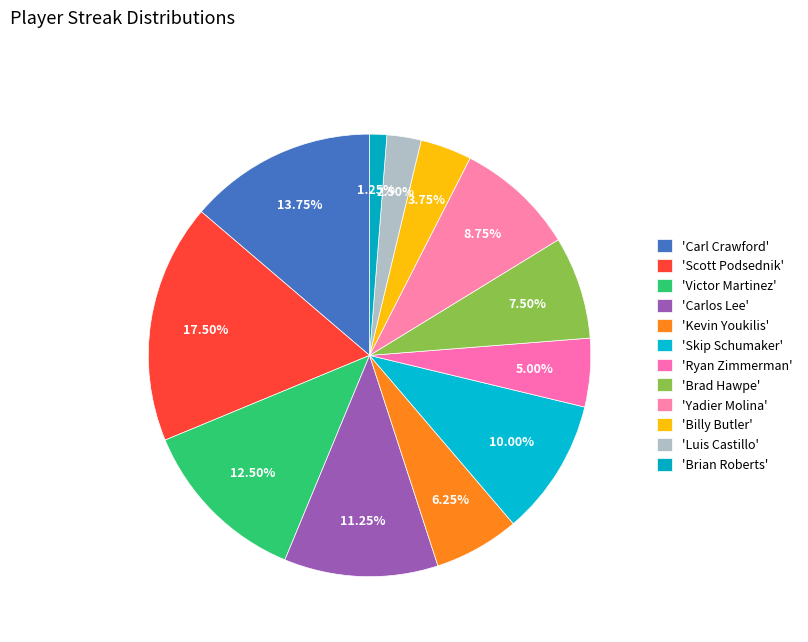

How many segments does this pie chart have?

12